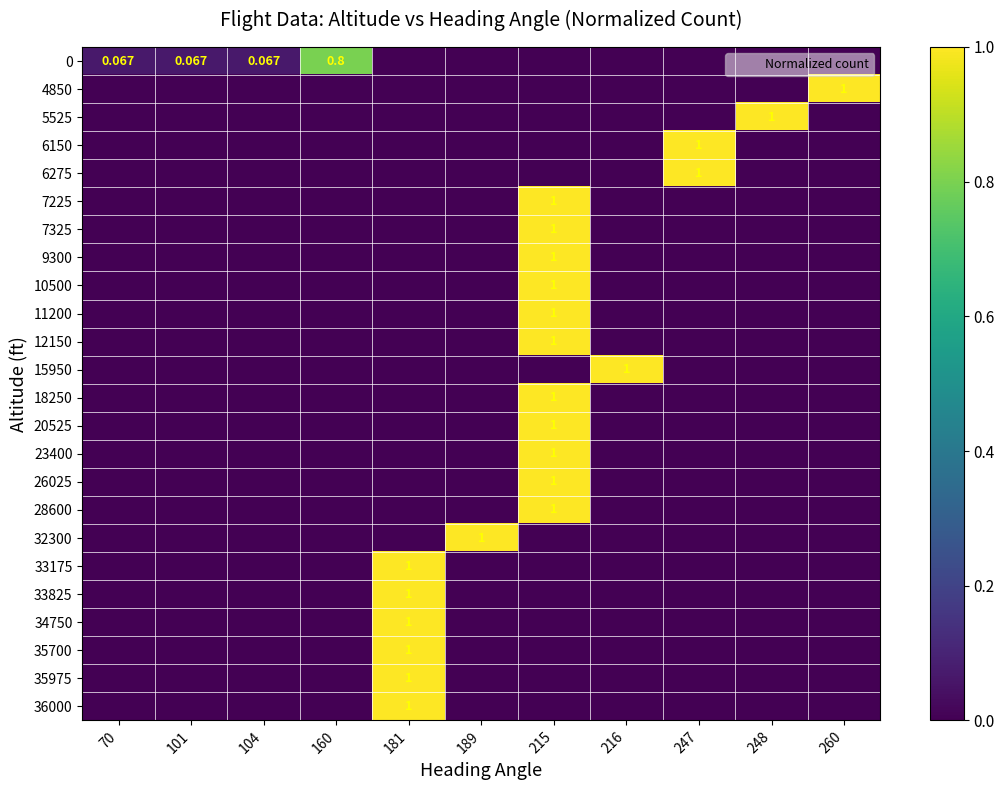

How many categories are shown in the chart?

11